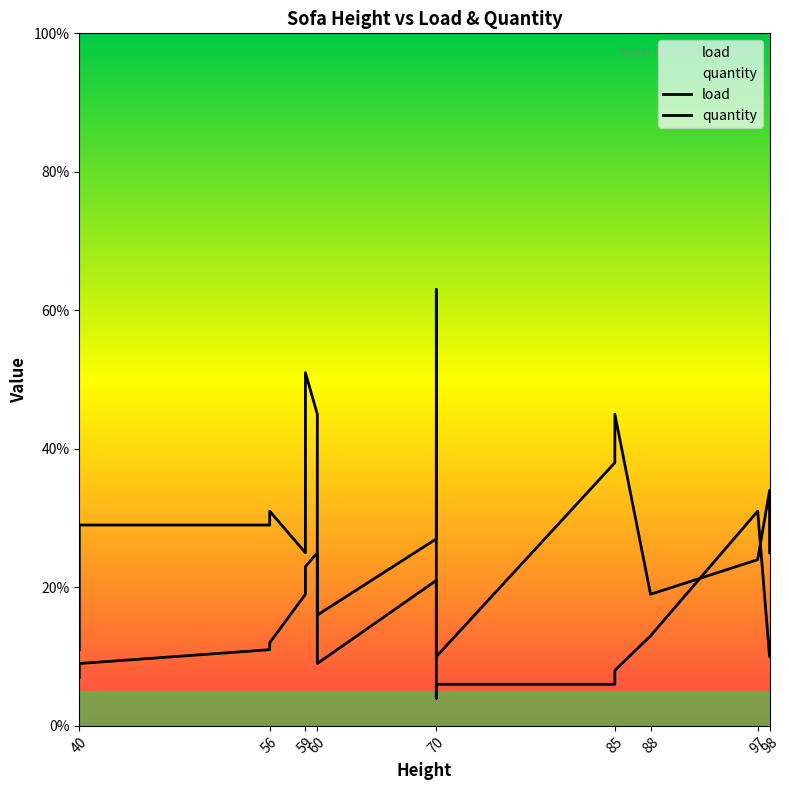

Reading left to right, extract all data points from this chart.

load: 11	29	29	31	25	51	45	16	27	42	63	10	38	45	19	24	34	25
quantity: 7	9	11	12	19	23	25	9	21	8	4	6	6	8	13	31	10	12